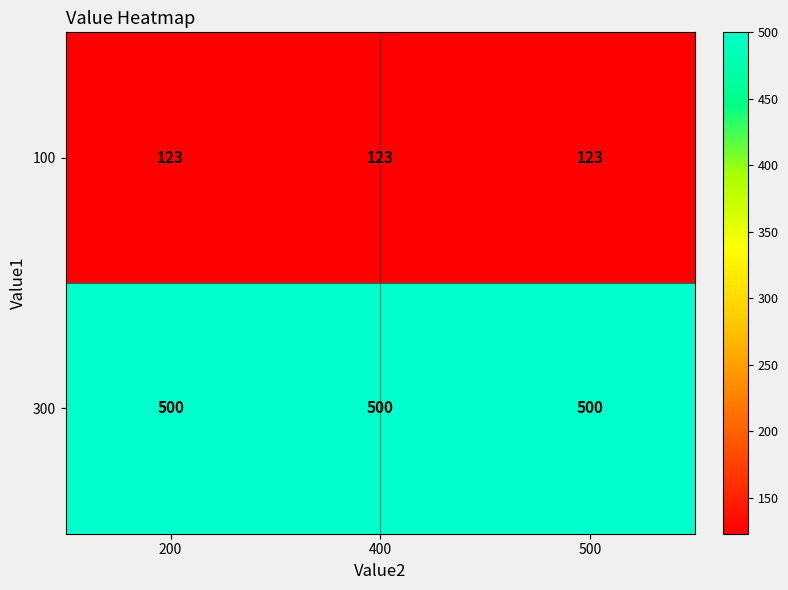

What is the minimum value for 300?

500